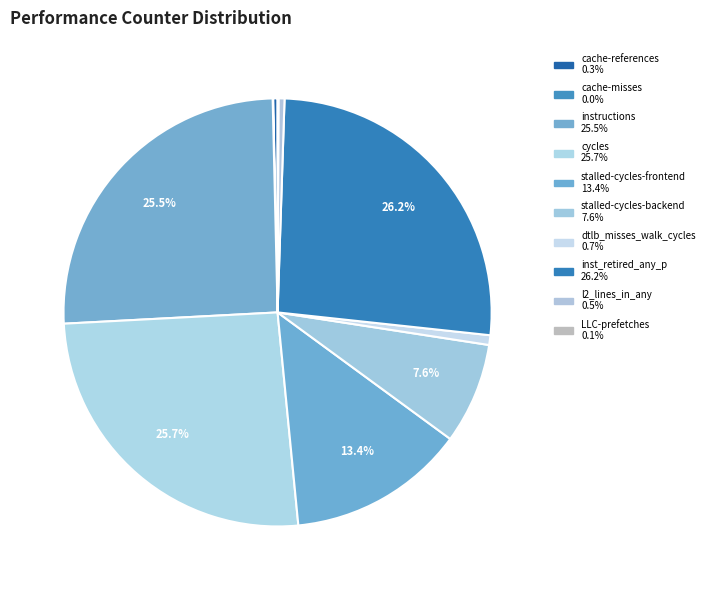

Does any single category account for the majority?

No